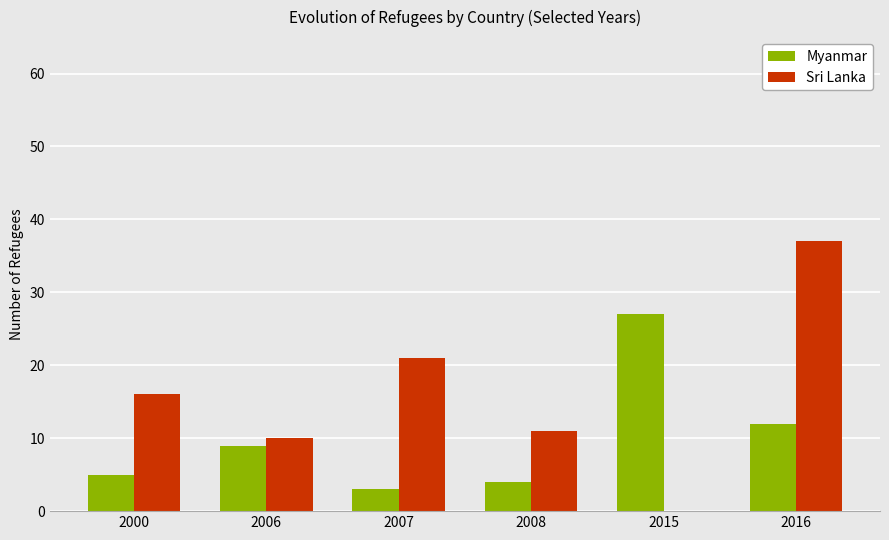

What are all the series names shown in the legend?

Myanmar, Sri Lanka